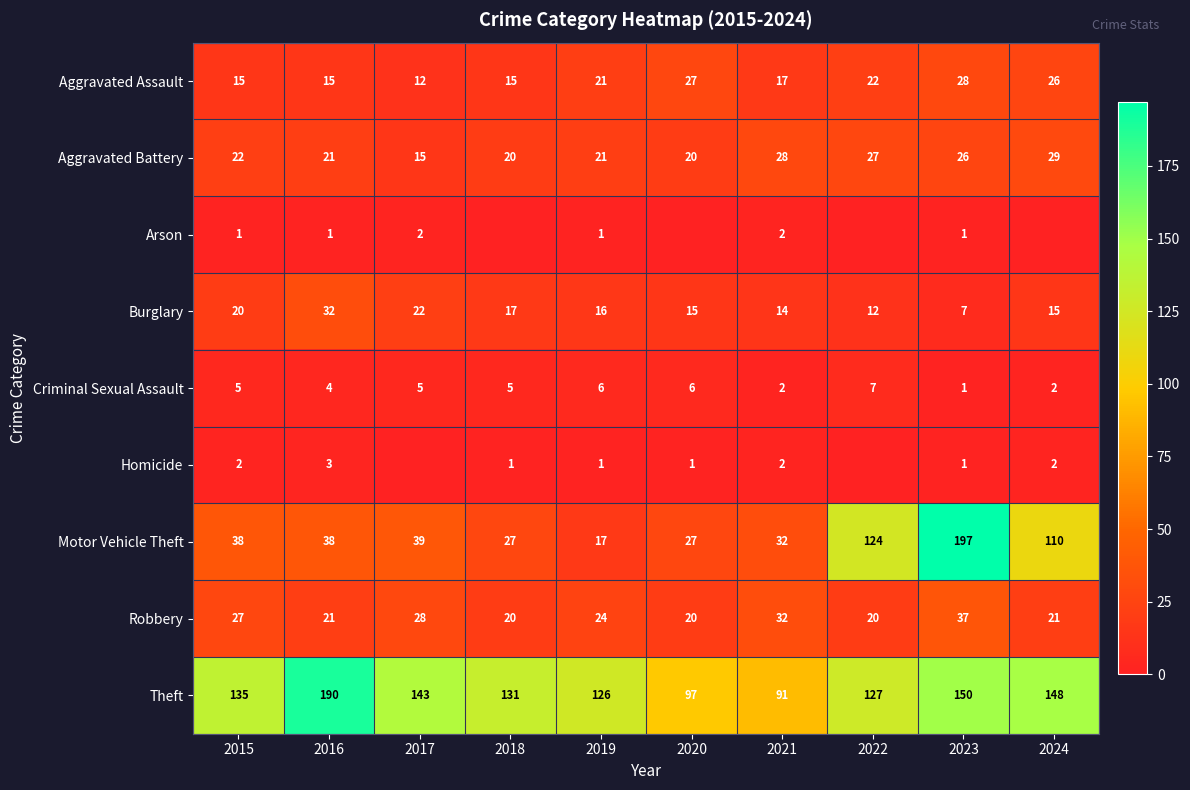

Is the value of Aggravated Battery at 2022 greater than the value of Homicide at 2019?

Yes